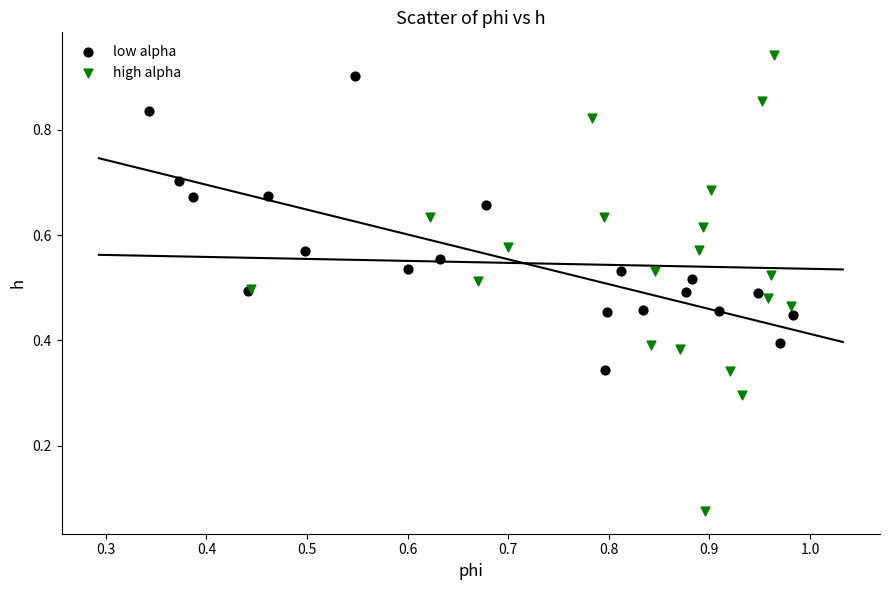

Which series reaches the maximum Y coordinate?

high alpha